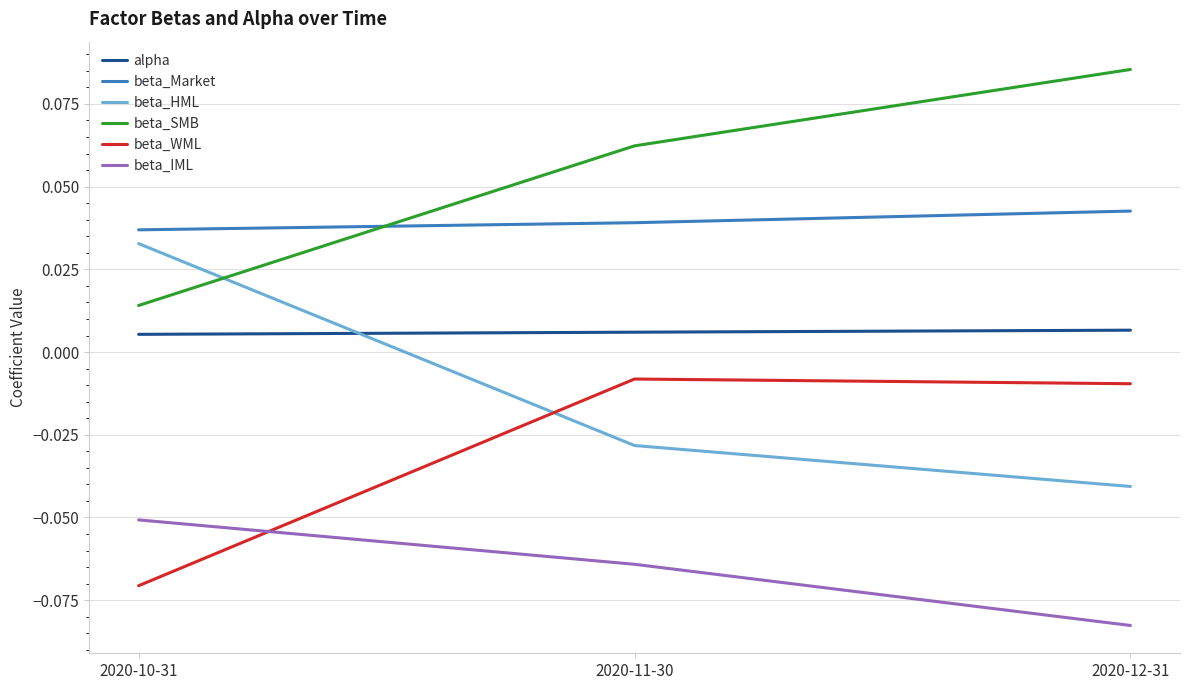

Where is beta_IML nearest to the value 0?

2020-10-31